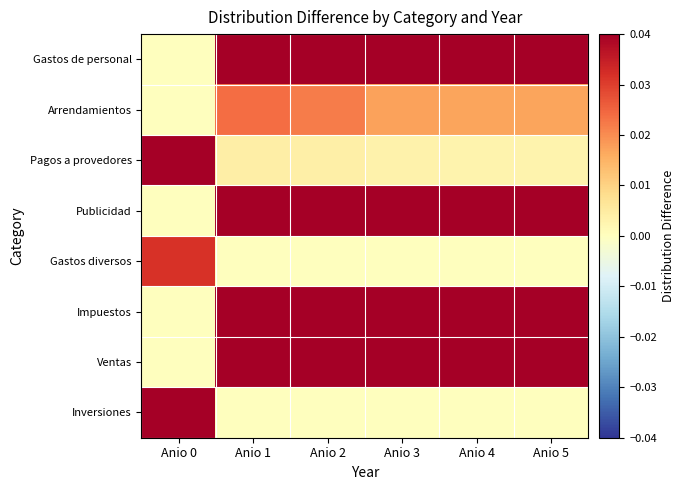

What is the difference between the highest and lowest values at Anio 2?

1.3